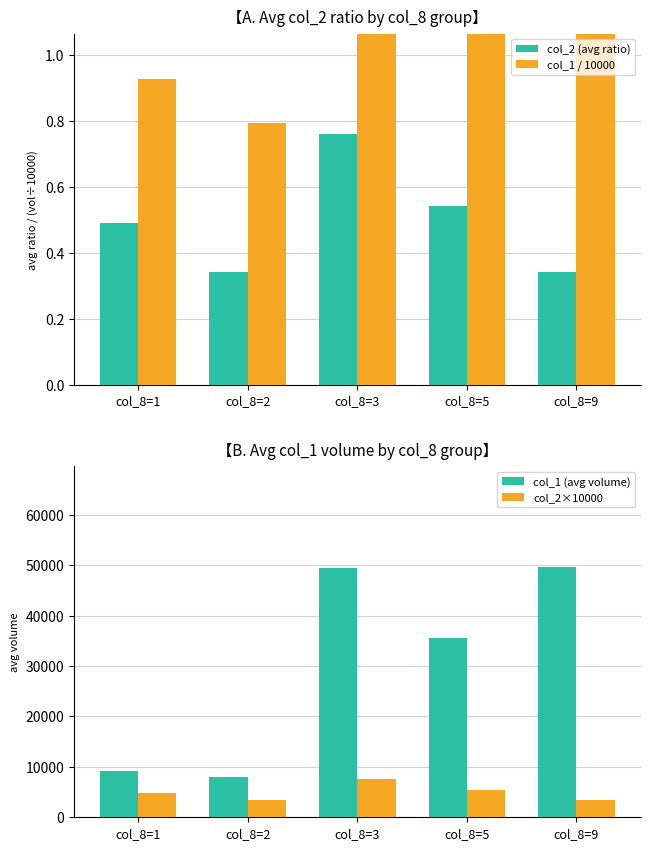

What is the maximum value for col_2×10000?

7600.0